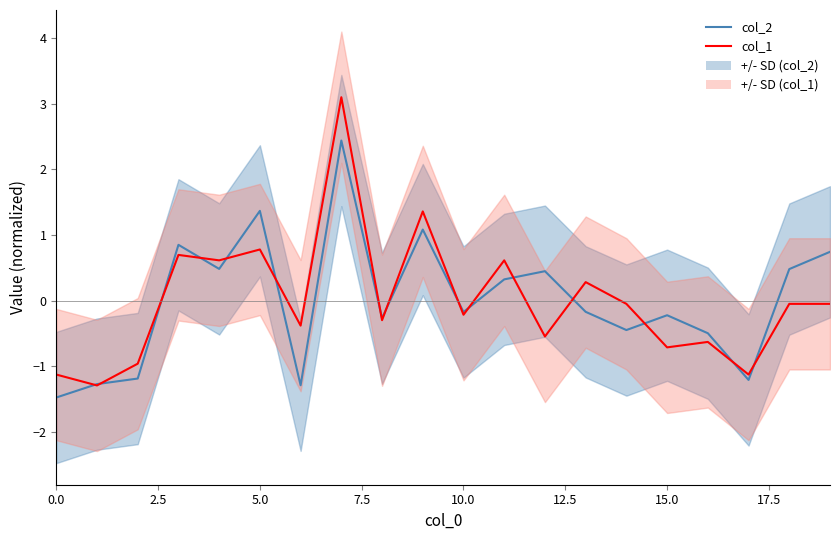

Reading left to right, transcribe all the data shown in this chart.

col_2: -1.5	-1.3	-1.2	0.8	0.5	1.4	-1.3	2.4	-0.3	1.1	-0.2	0.3	0.4	-0.2	-0.4	-0.2	-0.5	-1.2	0.5	0.7
col_1: -1.1	-1.3	-1.0	0.7	0.6	0.8	-0.4	3.1	-0.3	1.4	-0.2	0.6	-0.5	0.3	-0.0	-0.7	-0.6	-1.1	-0.0	-0.0